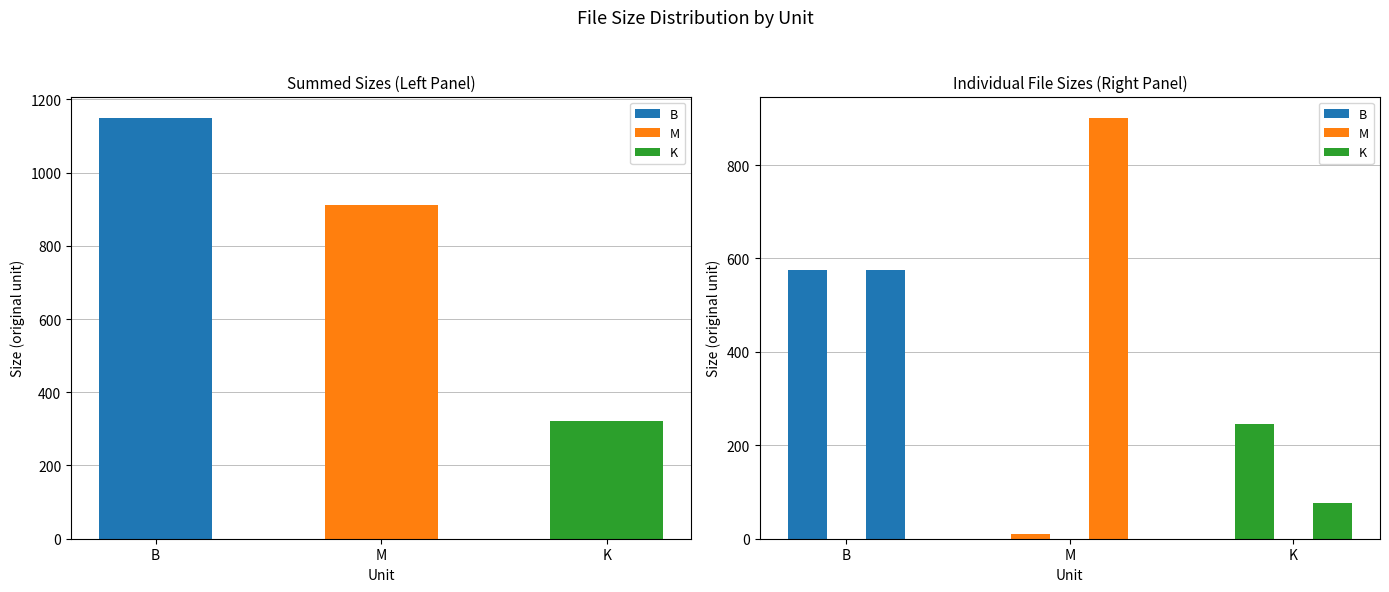

Reading left to right, list all the values displayed in this chart.

B: 575.0	575.0
M: 10.6	901.5
K: 246.6	76.0